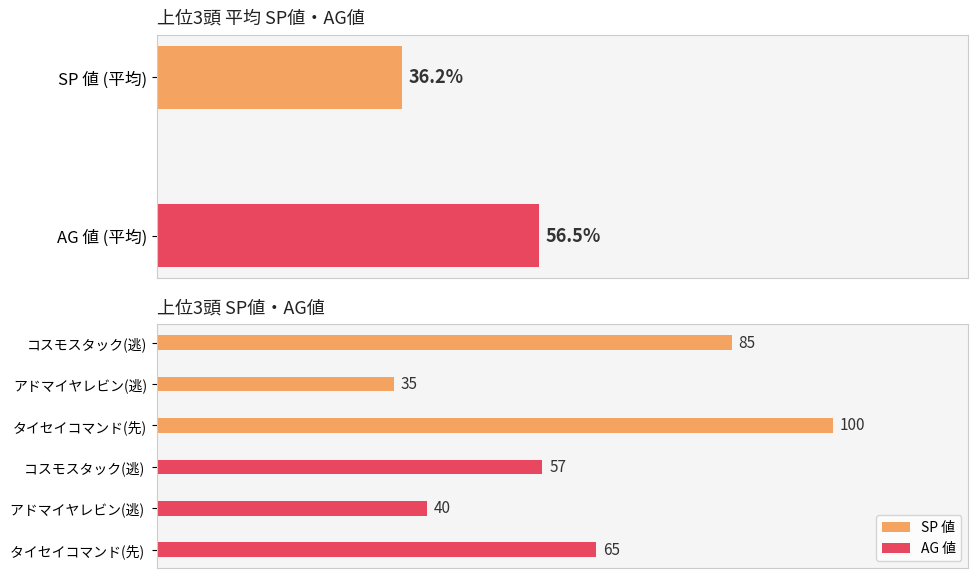

List the series in order of their peak value, highest first.

SP 値, AG 値